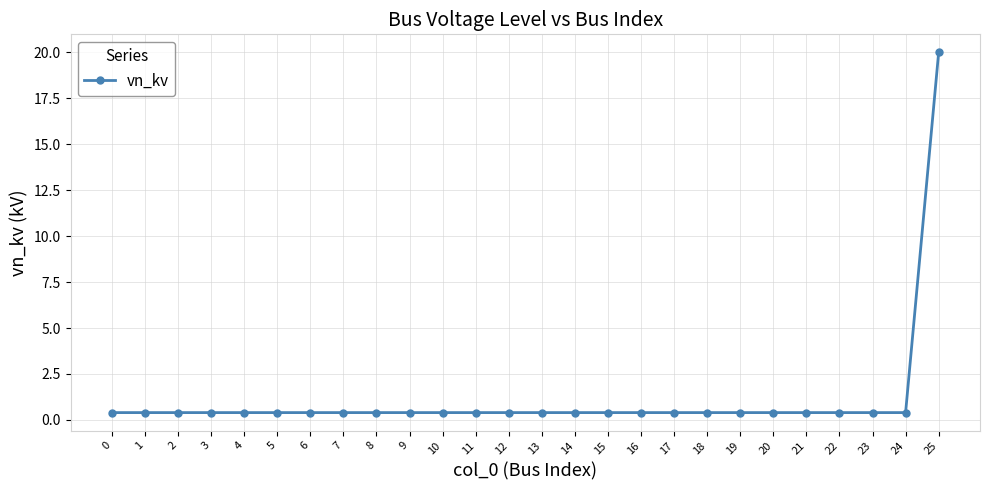

What is the average value?

1.2